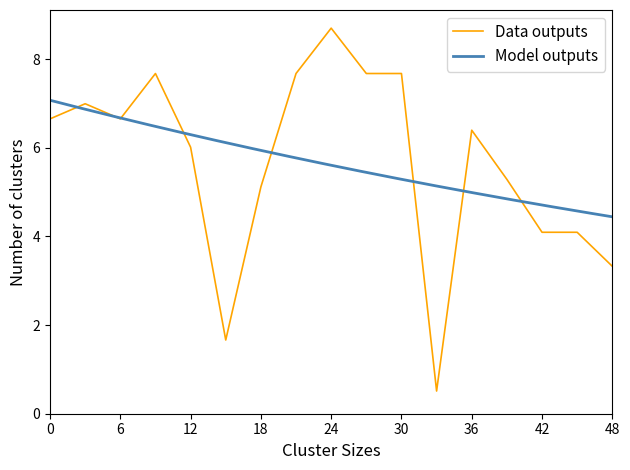

Reading right to left, extract all data points from this chart.

3.3	4.1	4.1	5.3	6.4	0.5	7.7	7.7	8.7	7.7	5.1	1.7	6.0	7.7	6.7	7.0	6.7